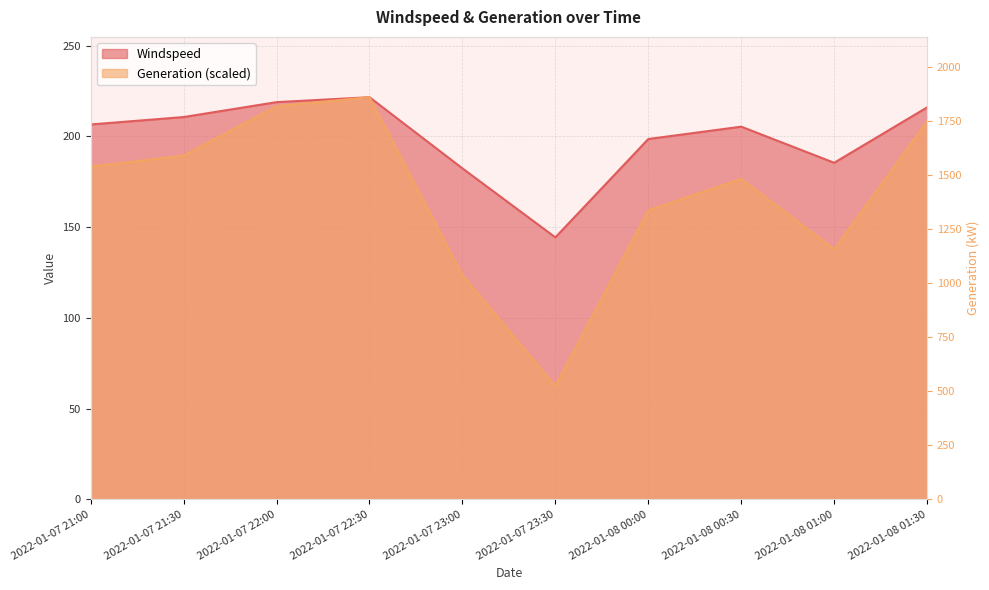

The value at 2022-01-08 00:30 is 1482.5. True or false?

True